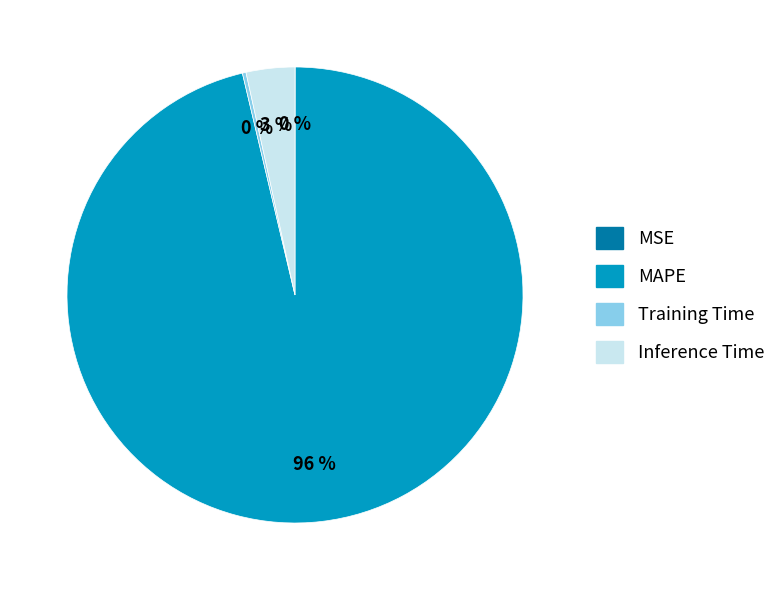

To the nearest percent, what is the average slice percentage?

25%